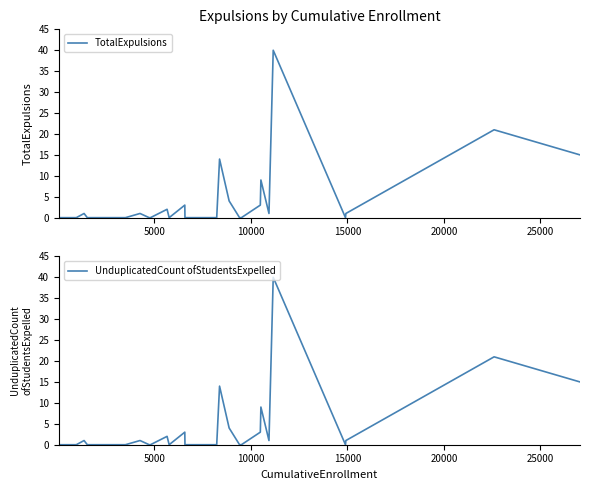

Reading left to right, what are all the values shown in this chart?

TotalExpulsions: 0	0	0	0	0	0	1	0	0	0	0	0	1	0	0	2	0	3	0	0	14	4	0	0	3	9	1	40	0	1	21	15
UnduplicatedCount ofStudentsExpelled: 0	0	0	0	0	0	1	0	0	0	0	0	1	0	0	2	0	3	0	0	14	4	0	0	3	9	1	40	0	1	21	15